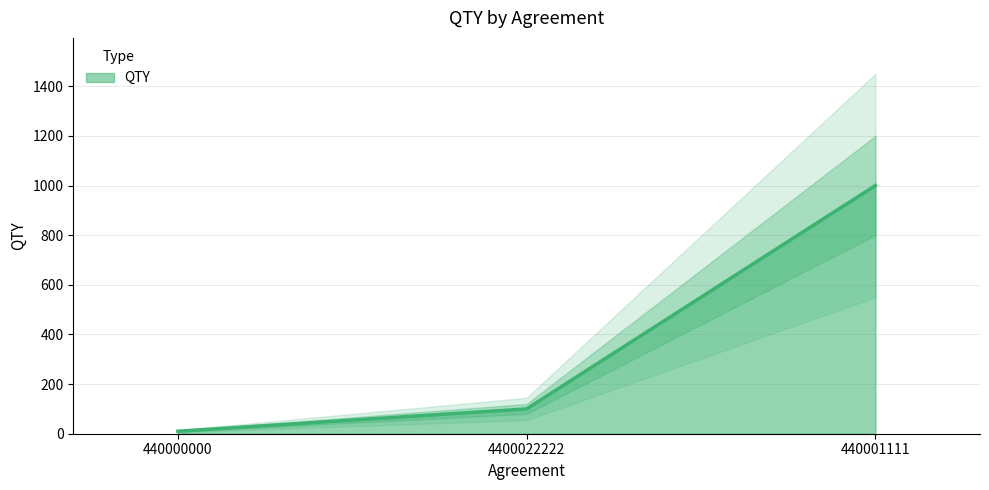

What is the minimum value shown in the chart?

10